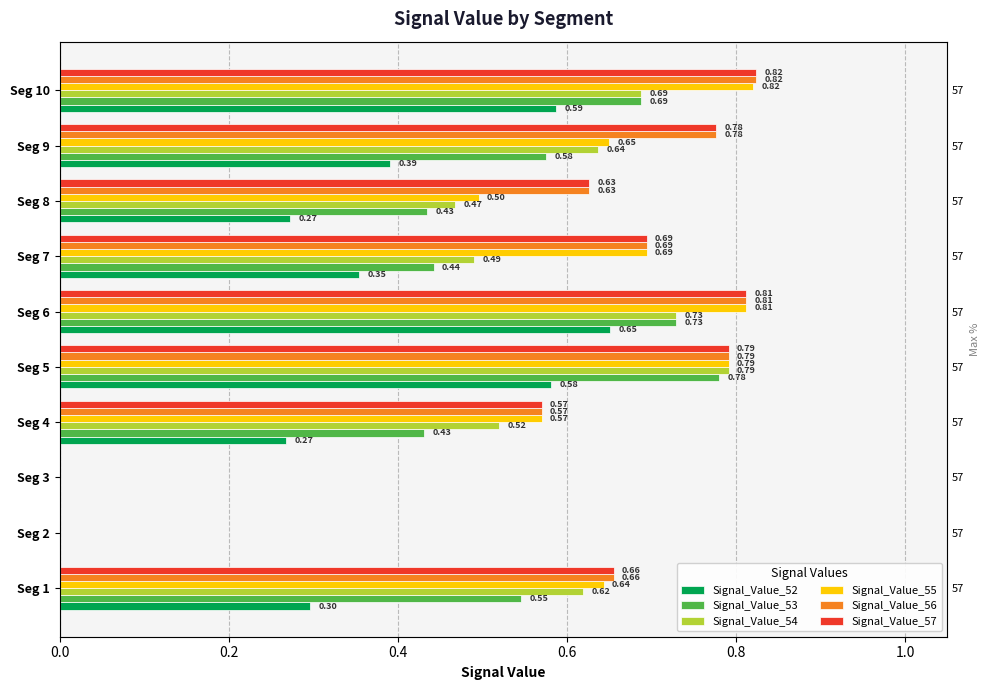

What are all the series names shown in the legend?

Signal_Value_52, Signal_Value_53, Signal_Value_54, Signal_Value_55, Signal_Value_56, Signal_Value_57